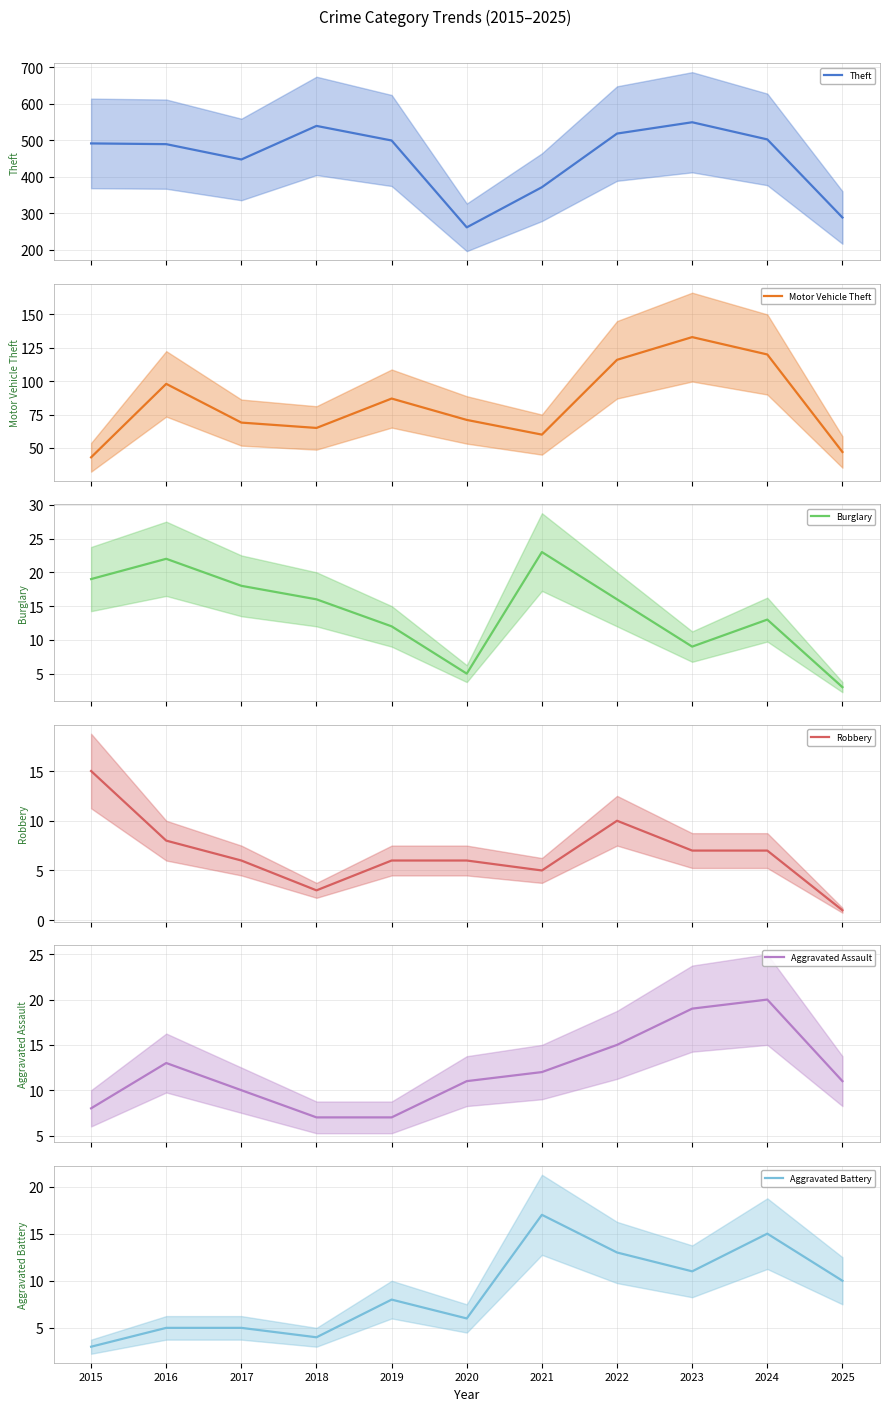

What is the smallest value displayed?

1